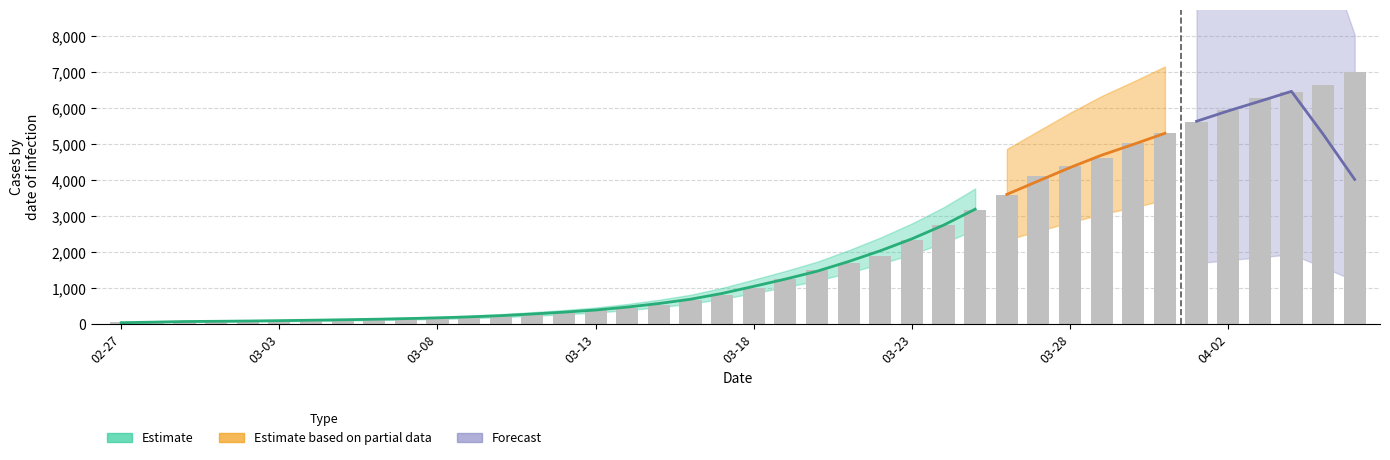

Which has a higher value, 03-23 or 03-08?

03-23